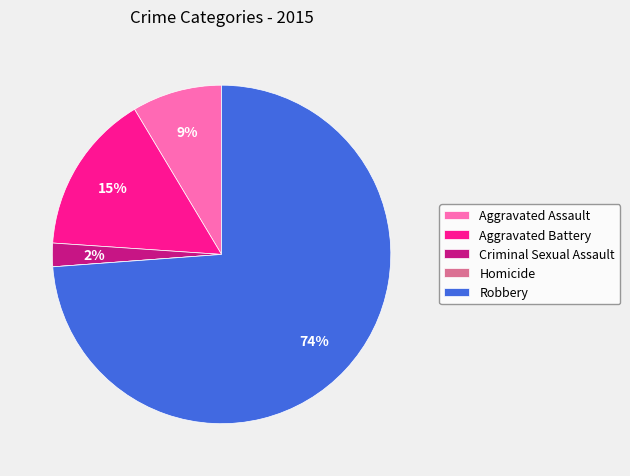

Which slice represents more than half of the pie?

Robbery